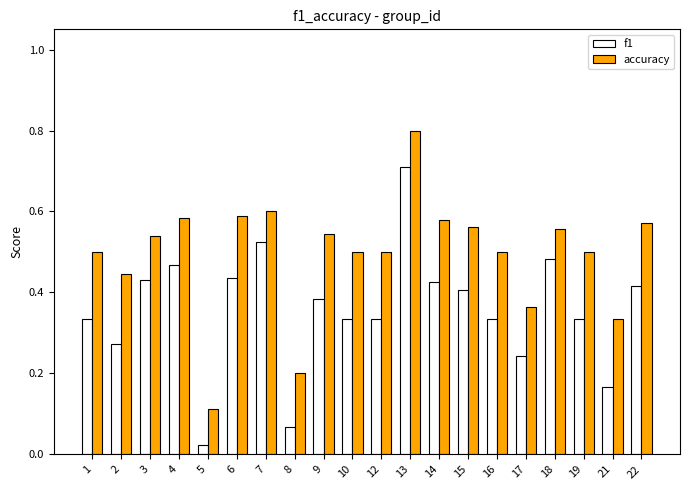

What is the sum of all f1 values?

7.1